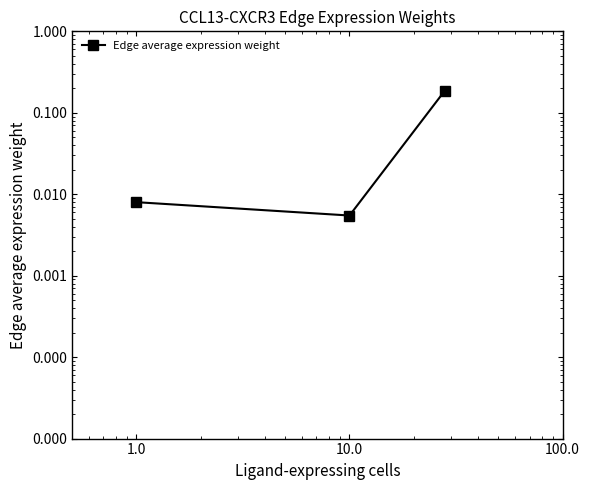

What is the sum of all values?

0.2